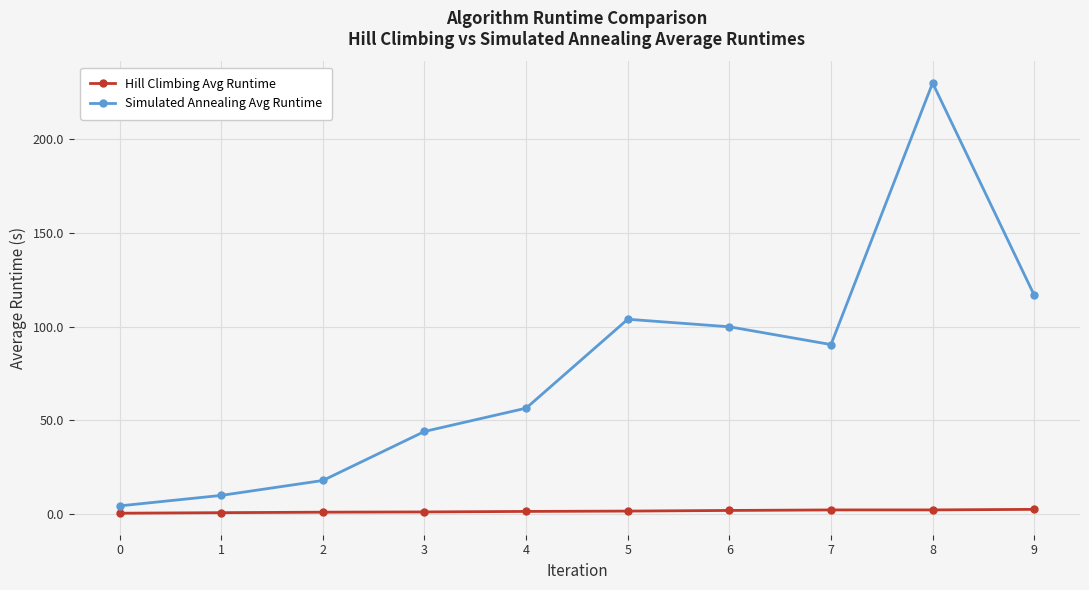

What are all the series names shown in the legend?

Hill Climbing Avg Runtime, Simulated Annealing Avg Runtime